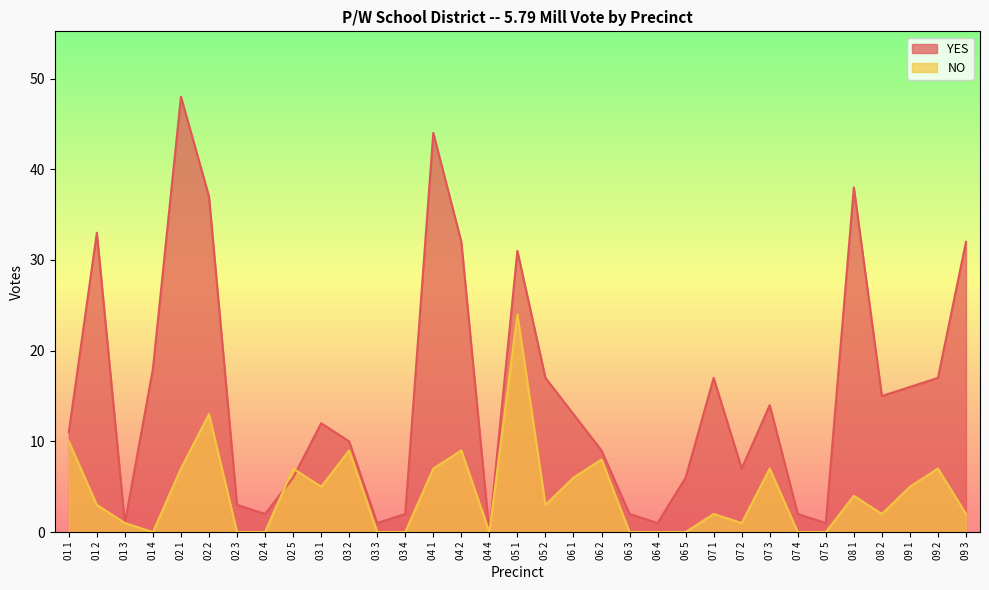

List the series in order of their overall mean, highest first.

YES, NO